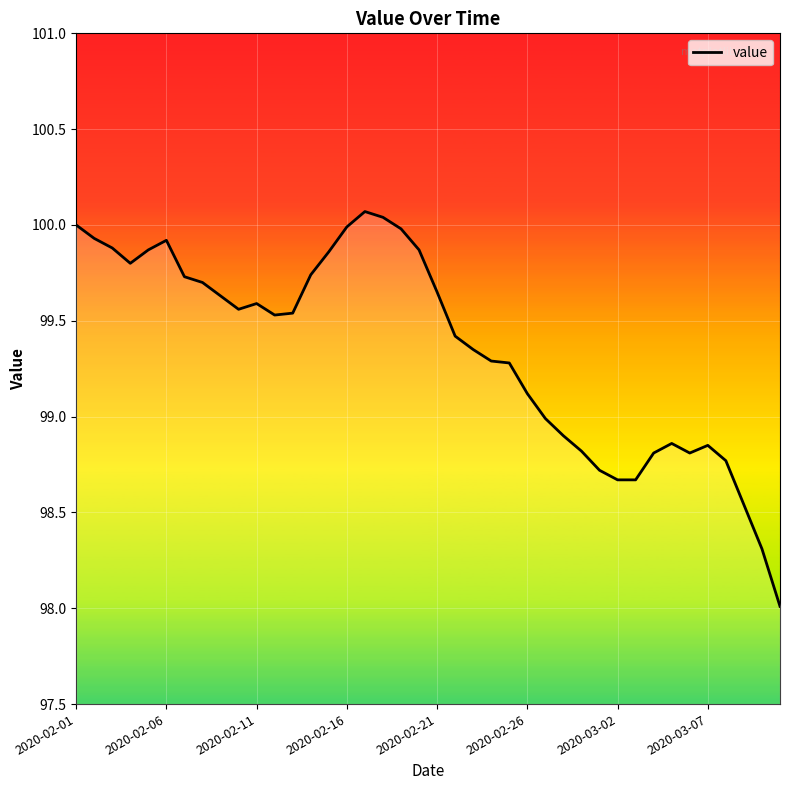

True or false: the data has more than 2 interior local peaks.

True